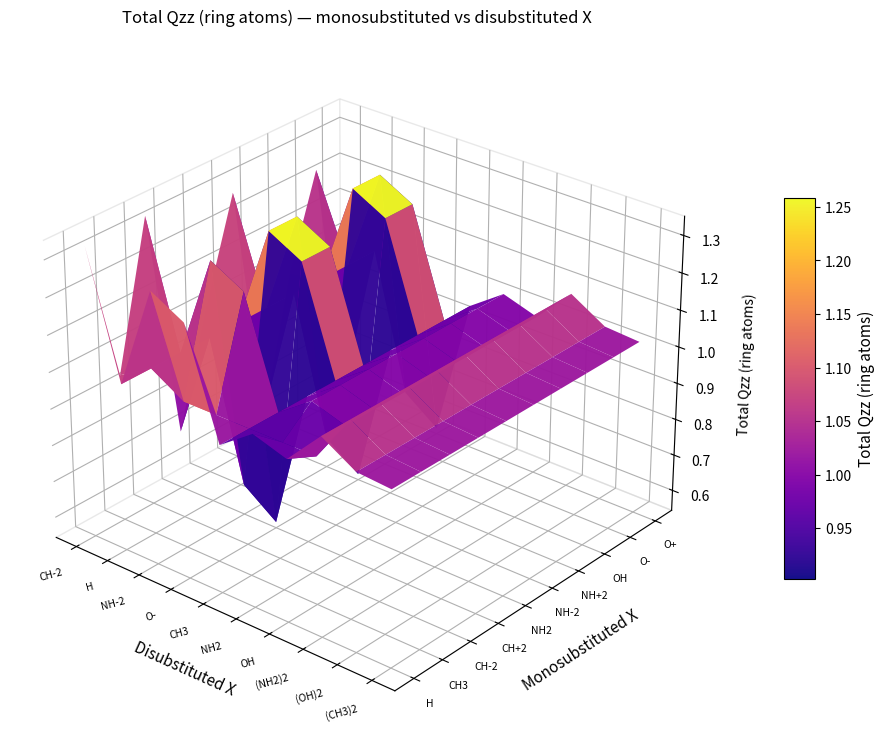

What is the average value of the O+ series?

0.6